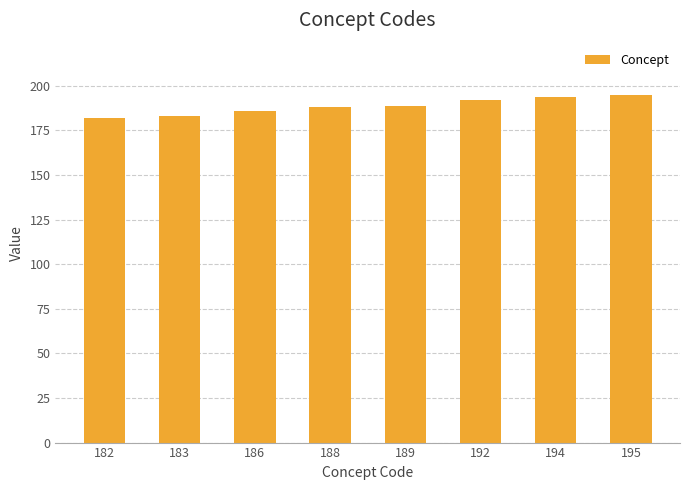

What is the ratio of the value at 183 to the value at 194?

0.9